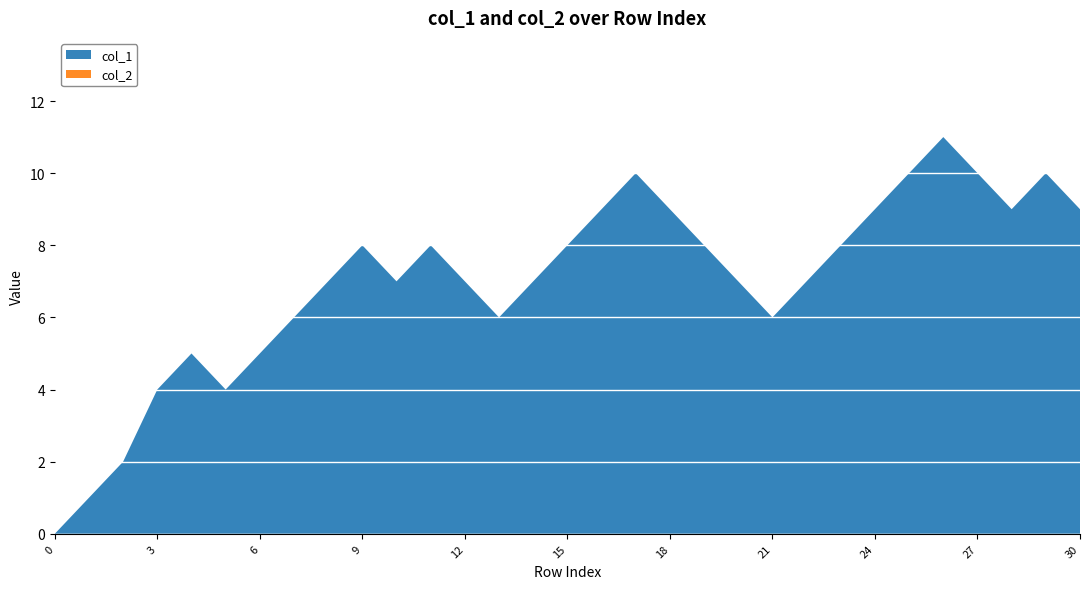

Reading left to right, extract all data points from this chart.

col_1: 0	1	2	4	5	4	5	6	7	8	7	8	7	6	7	8	9	10	9	8	7	6	7	8	9	10	11	10	9	10	9
col_2: 0	0	0	0	0	0	0	0	0	0	0	0	0	0	0	0	0	0	0	0	0	0	0	0	0	0	0	0	0	0	0